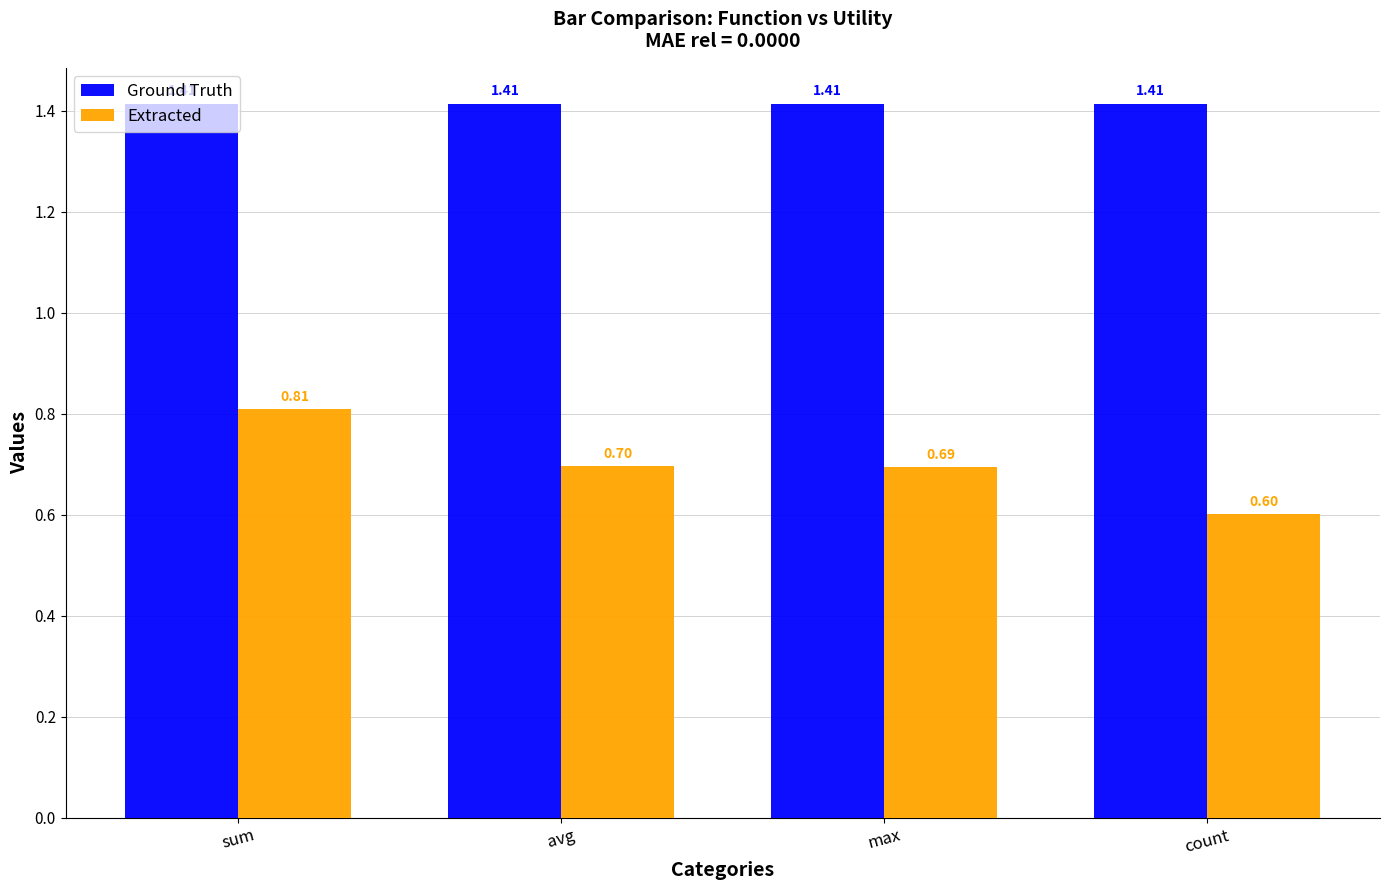

Is it true that Ground Truth equals 0.4 at max?

False